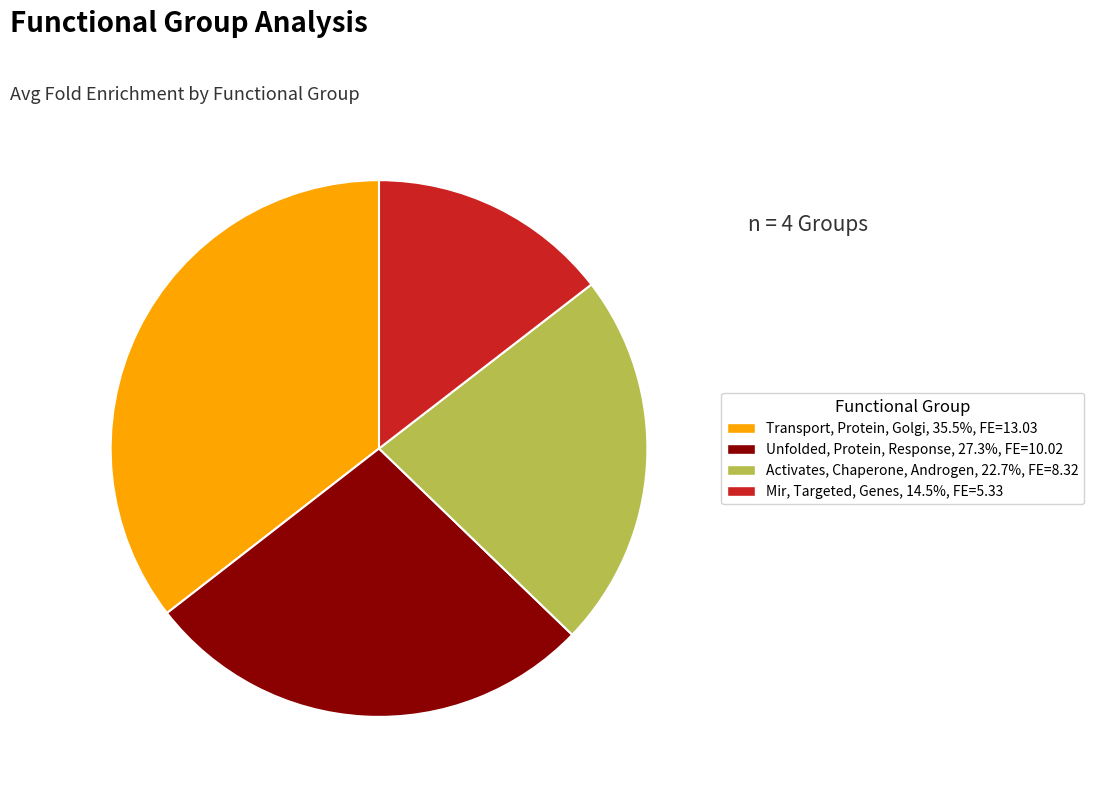

Rank the categories by value from lowest to highest.

Mir, Targeted, Genes, Activates, Chaperone, Androgen, Unfolded, Protein, Response, Transport, Protein, Golgi